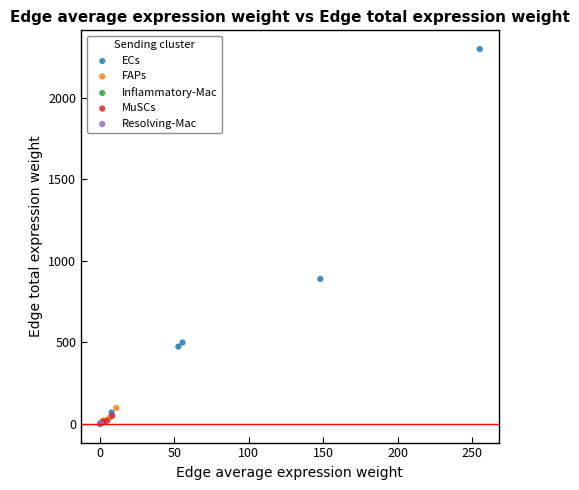

Which series contains the highest Y value?

ECs